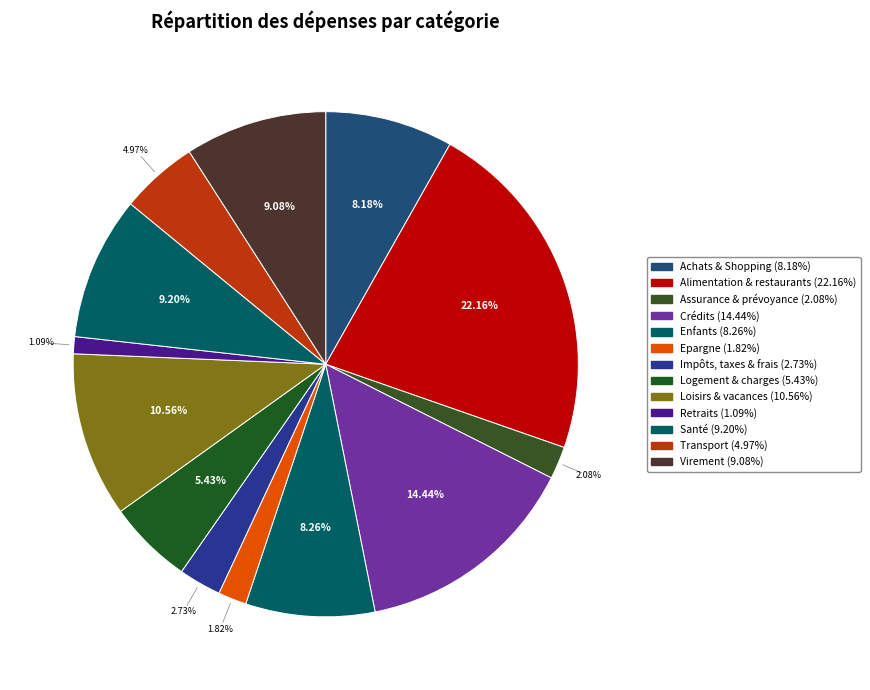

To the nearest percent, what percentage of the pie is Santé?

9%